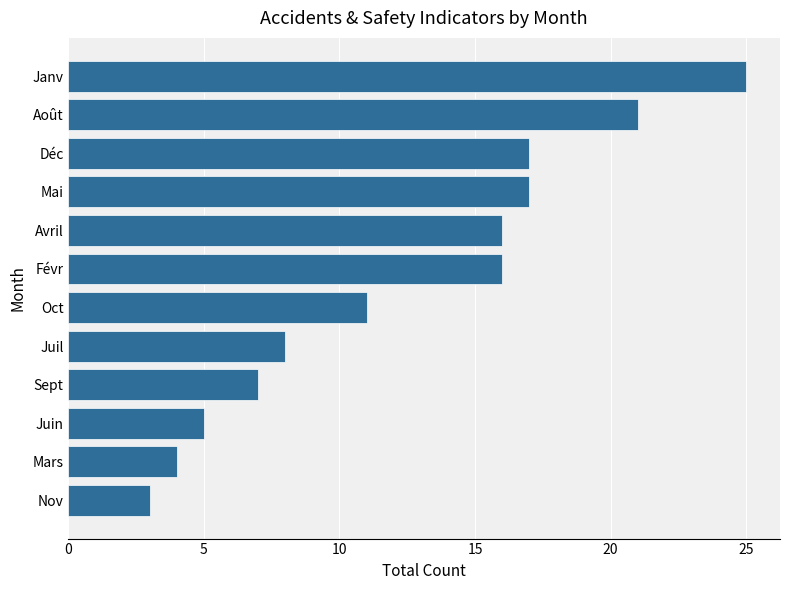

What is the difference between the second highest and minimum values?

18